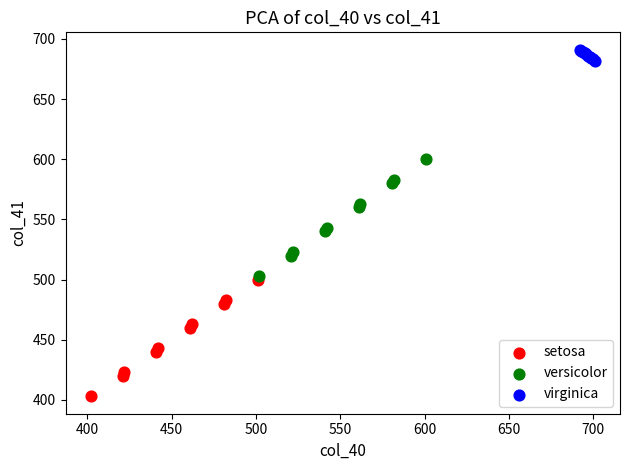

Which series reaches the minimum Y coordinate?

setosa